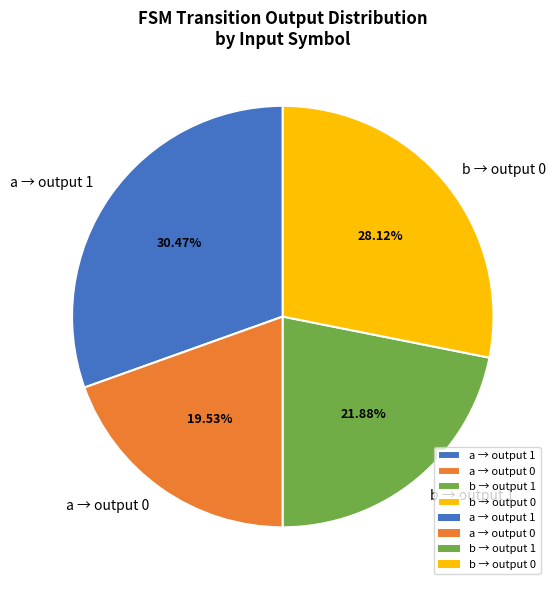

Between a → output 0 and b → output 1, which is larger?

b → output 1